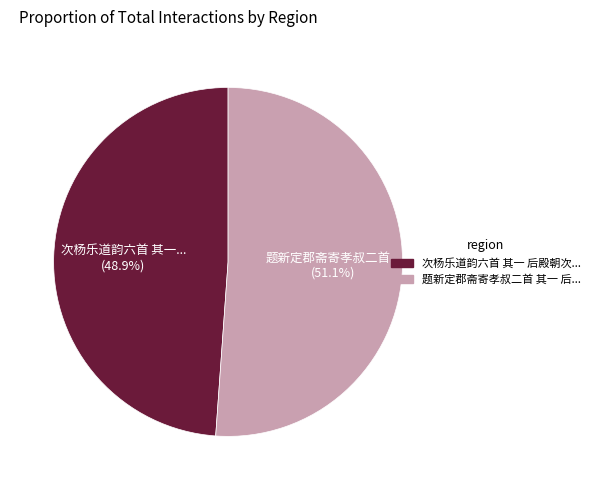

To the nearest percent, what is the difference between the largest and smallest slice percentages?

2%